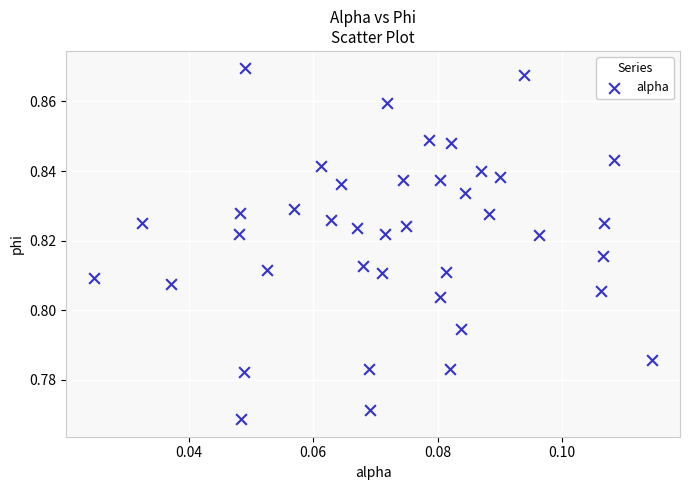

How many points are shown in the scatter plot?

40